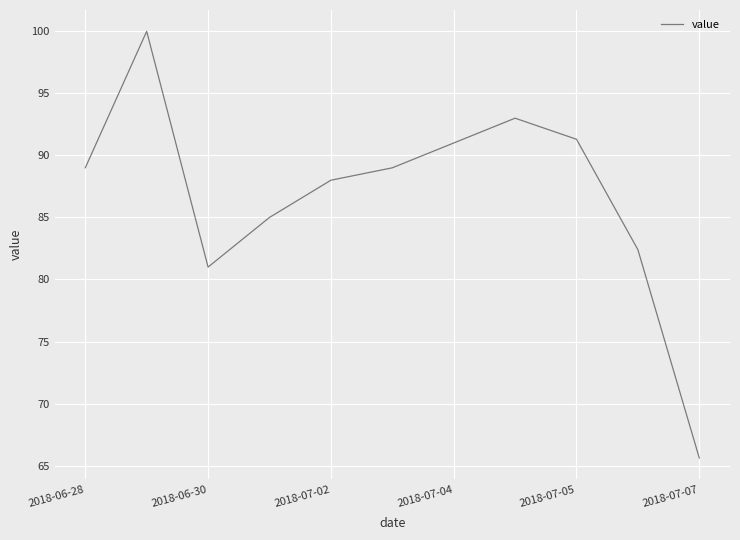

Count the number of categories in the chart.

11